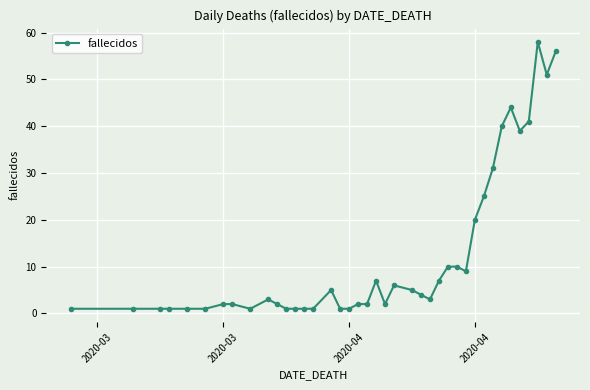

What is the difference between the maximum and minimum values?

57